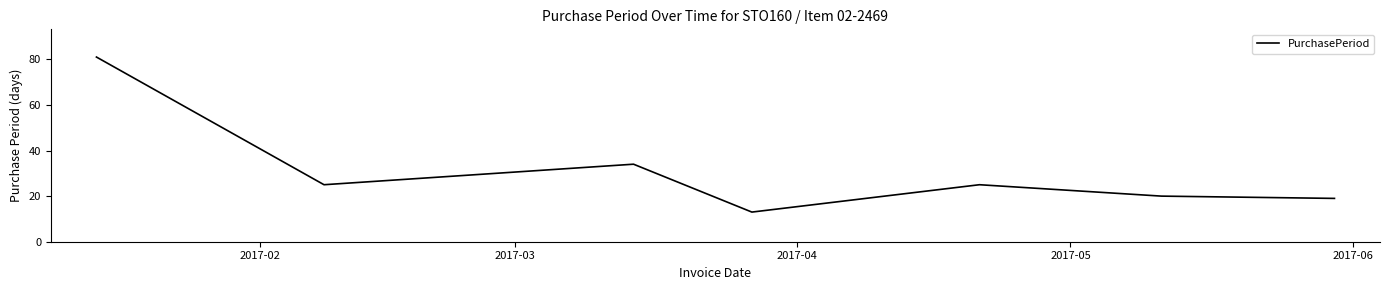

Reading left to right, what are all the values shown in this chart?

81	25	34	13	25	20	19